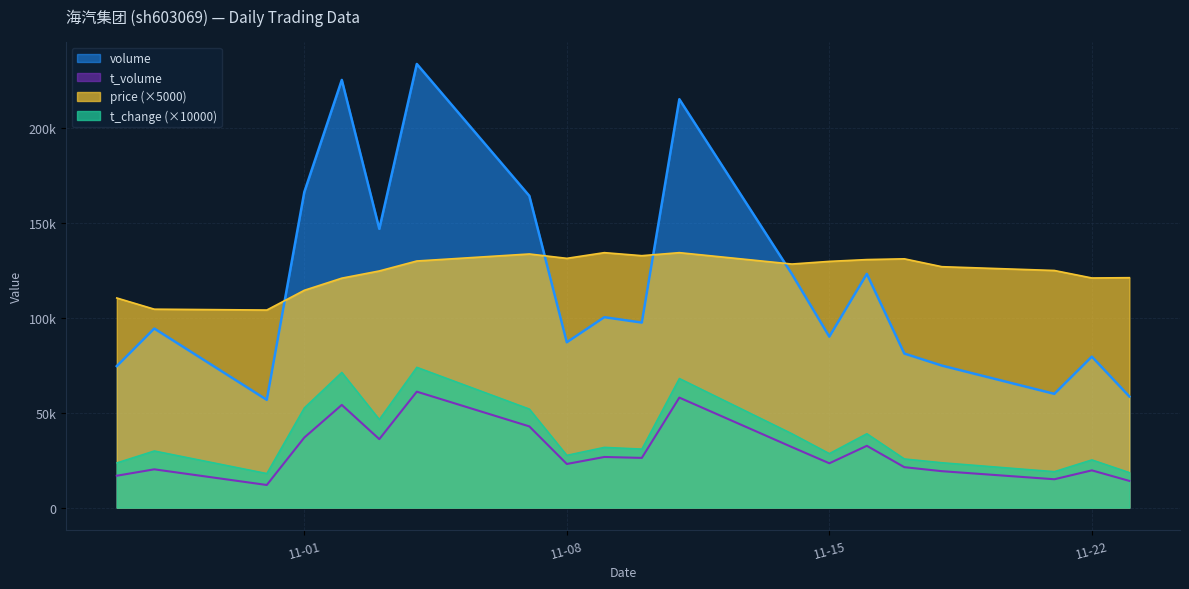

Rank the series at 2022-11-02 from highest to lowest value.

volume, price, t_change, t_volume